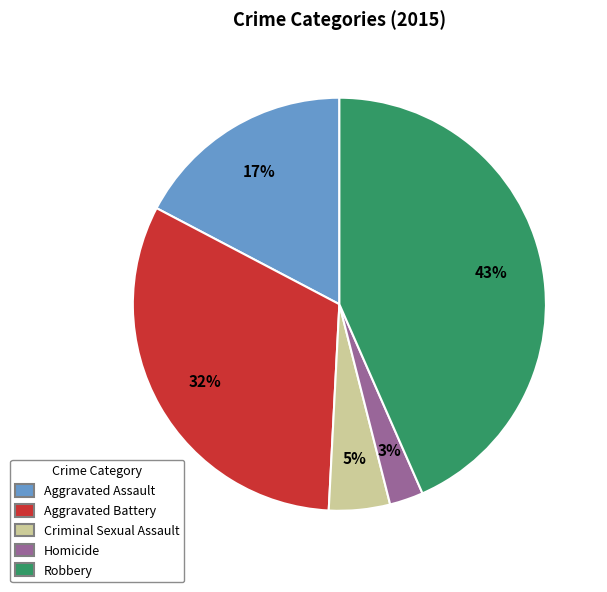

Combined, do Robbery and Aggravated Assault account for over 50%?

Yes